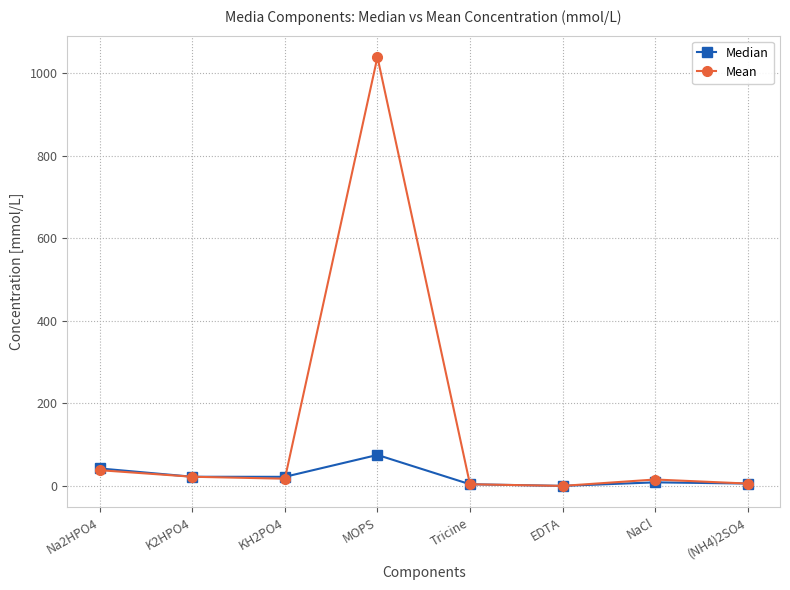

True or false: Mean has more than 0 interior local peaks.

True